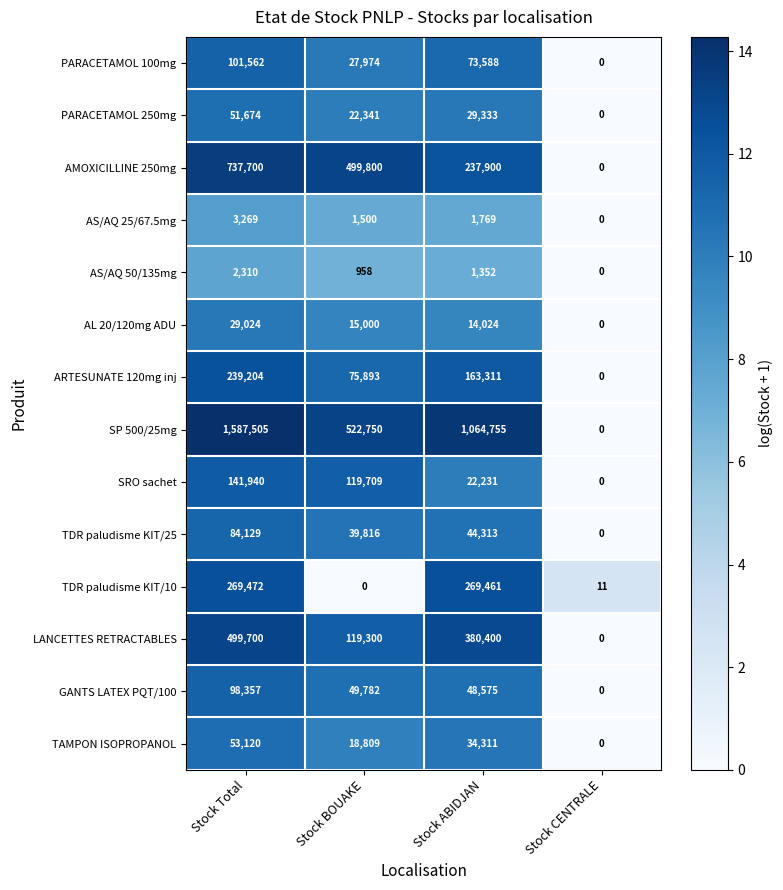

Which series has the widest spread of values?

SP 500/25mg